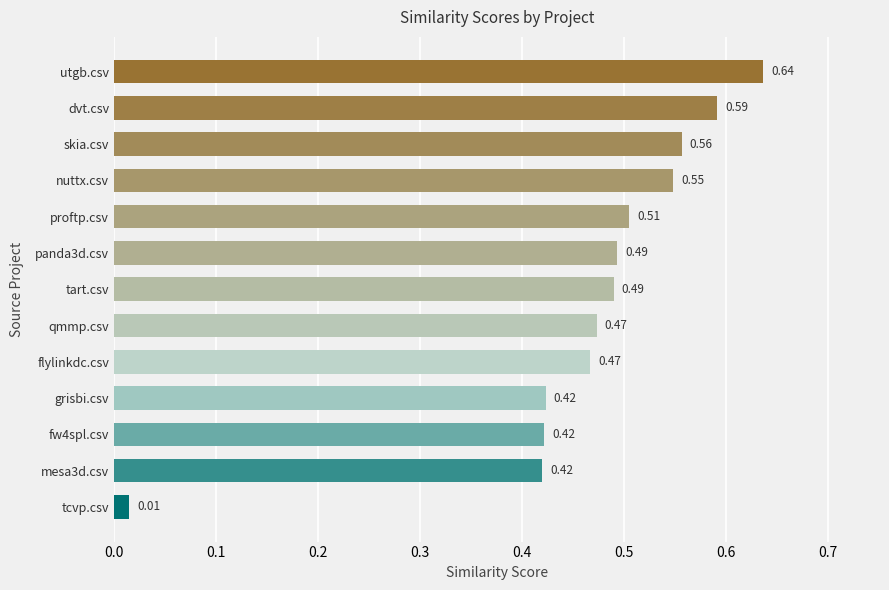

Between panda3d.csv and skia.csv, which is larger?

skia.csv